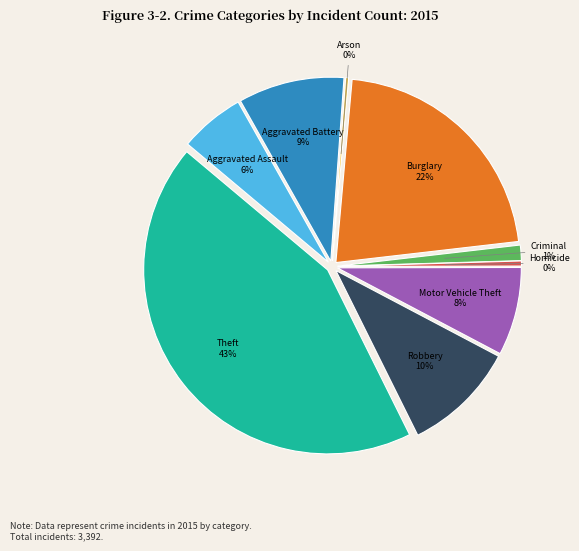

Between Homicide and Burglary, which is larger?

Burglary